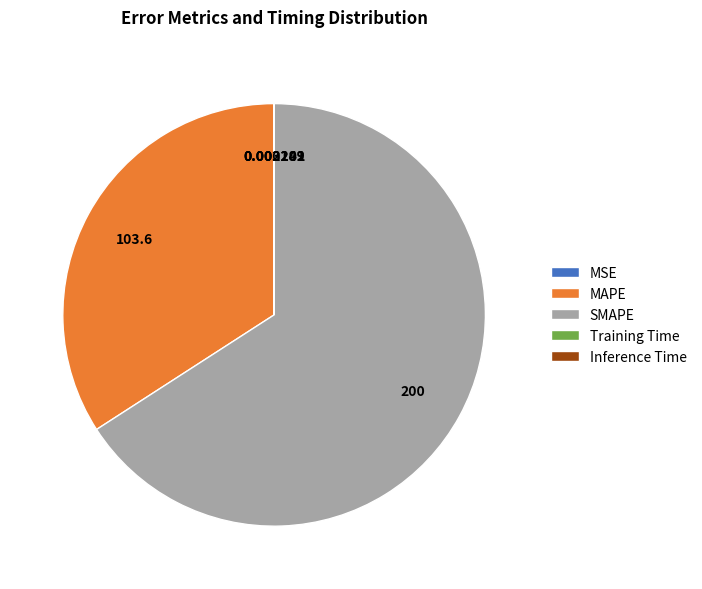

True or false: MAPE accounts for 34% of the total.

True